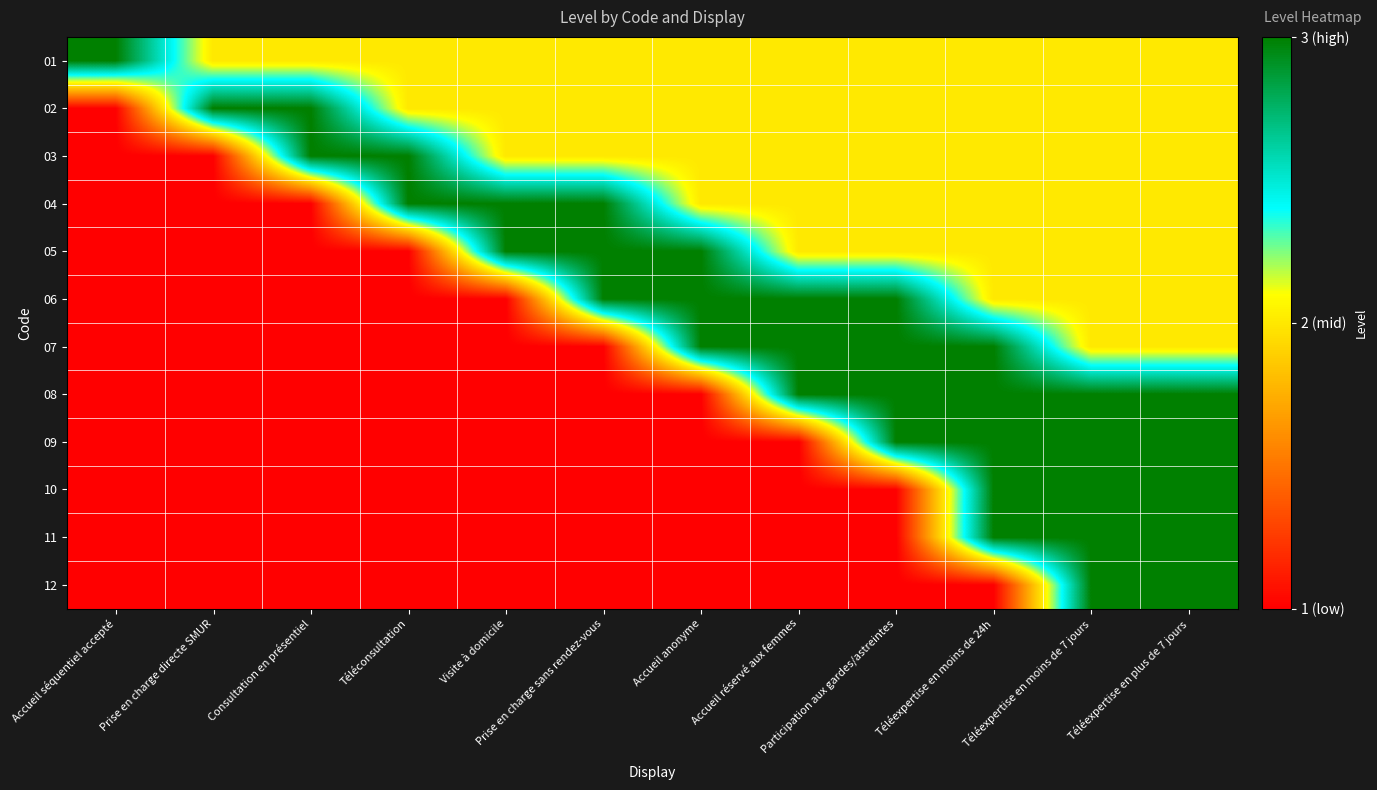

Between Accueil anonyme and Téléexpertise en moins de 7 jours, which series saw the biggest shift?

08